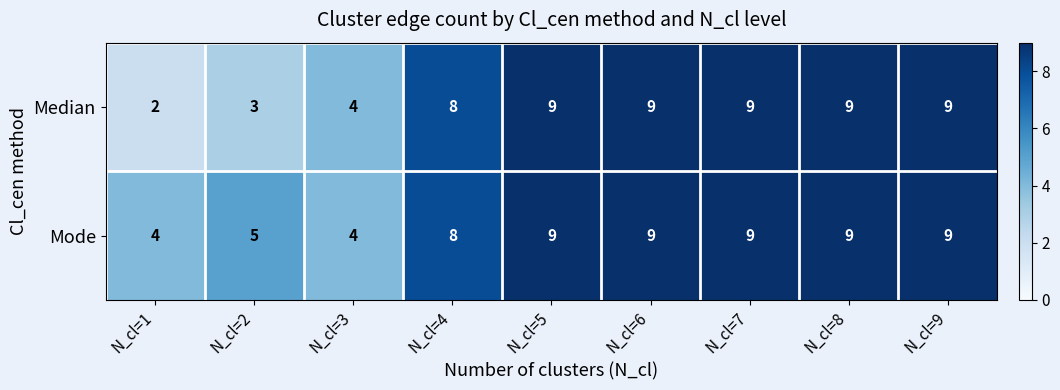

Count the number of categories in the chart.

9